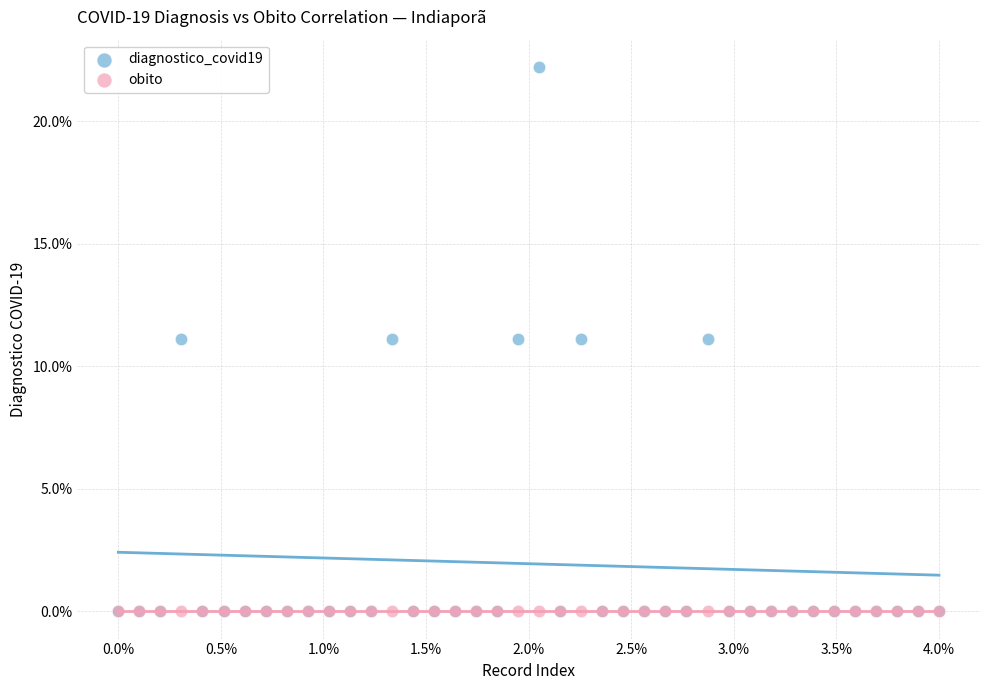

Which series contains the highest Y value?

diagnostico_covid19